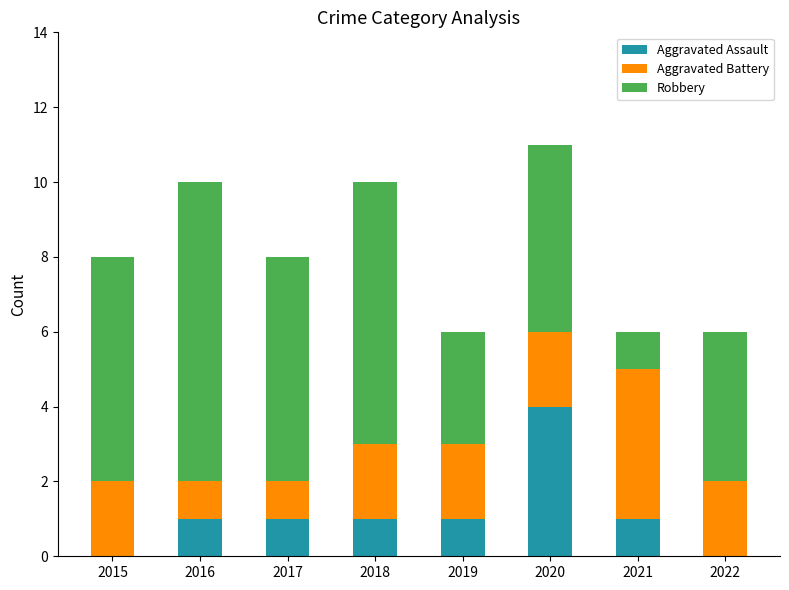

What are all the series names shown in the legend?

Aggravated Assault, Aggravated Battery, Robbery